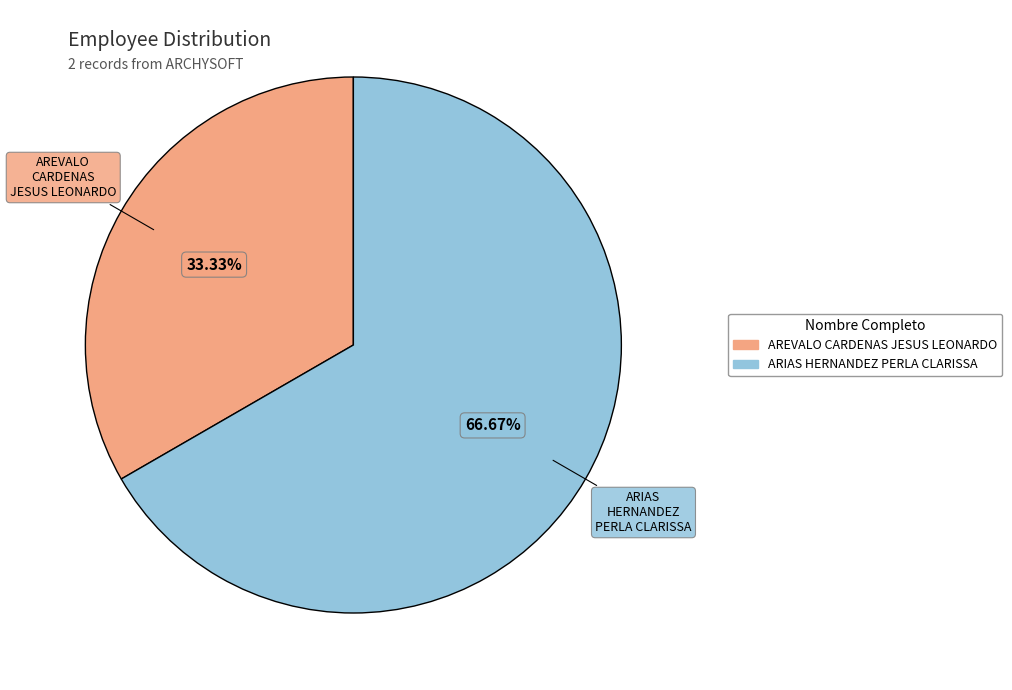

What portion of the pie excludes ARIAS HERNANDEZ PERLA CLARISSA?

33.3%